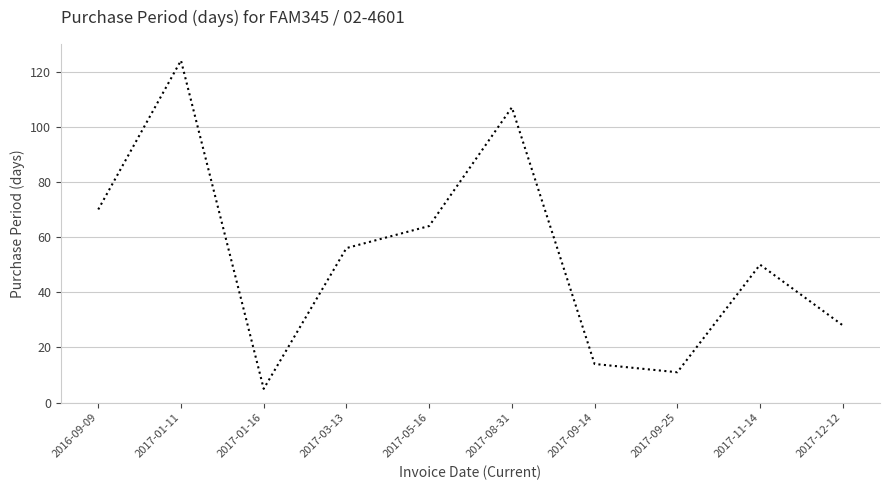

Between 2017-12-12 and 2017-01-11, which is larger?

2017-01-11